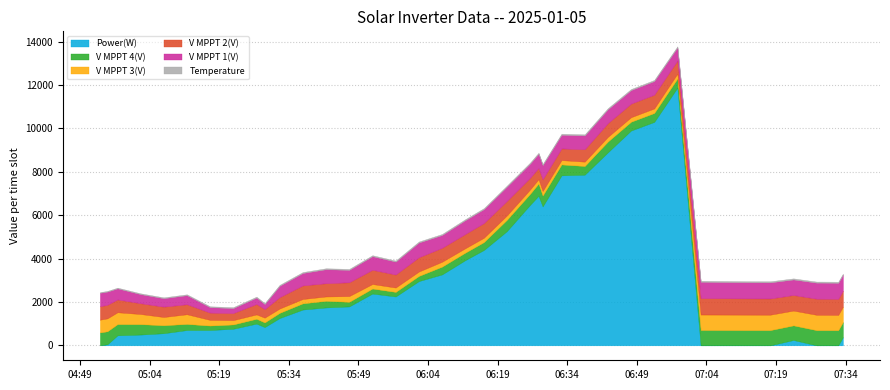

Which series has the largest total across all categories?

Power(W)